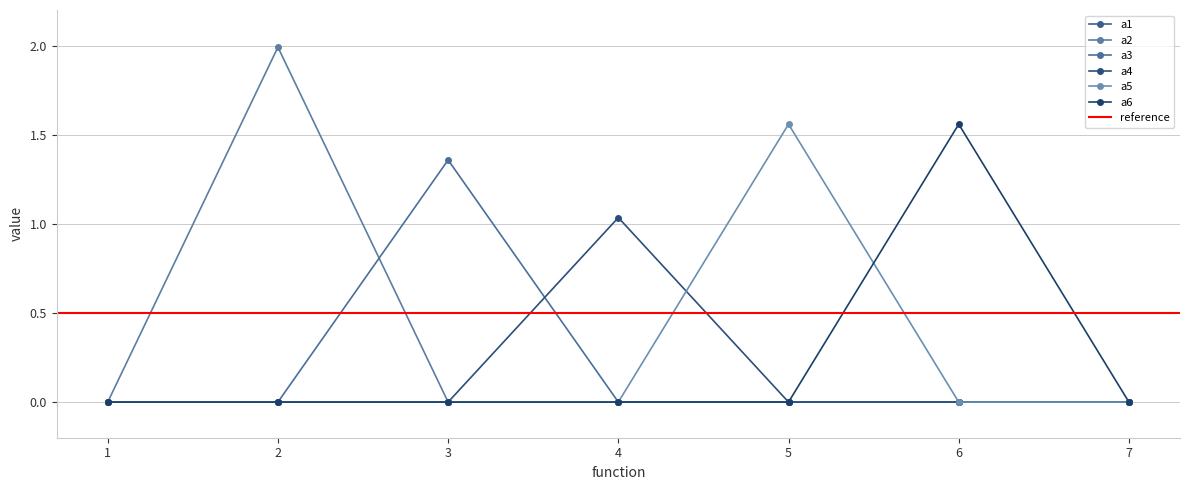

Where is the first local maximum for a4?

4